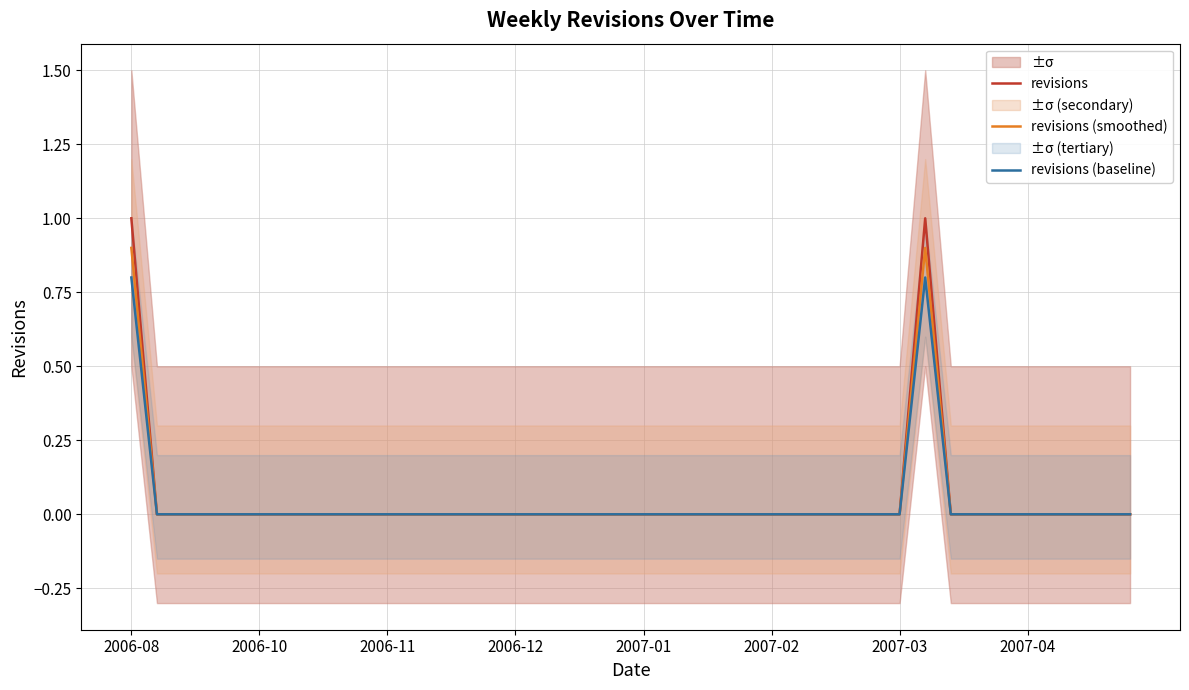

Is it true that revisions (smoothed) equals 0.0 at 2006-11?

True